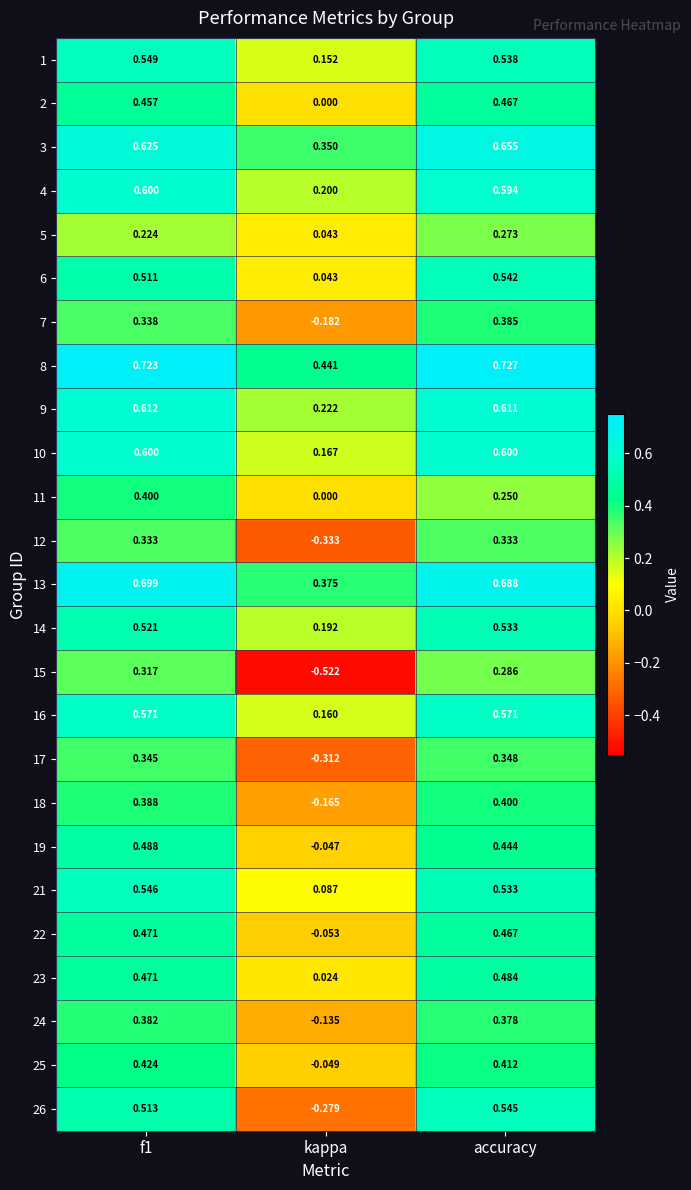

Count the number of data series in this chart.

25